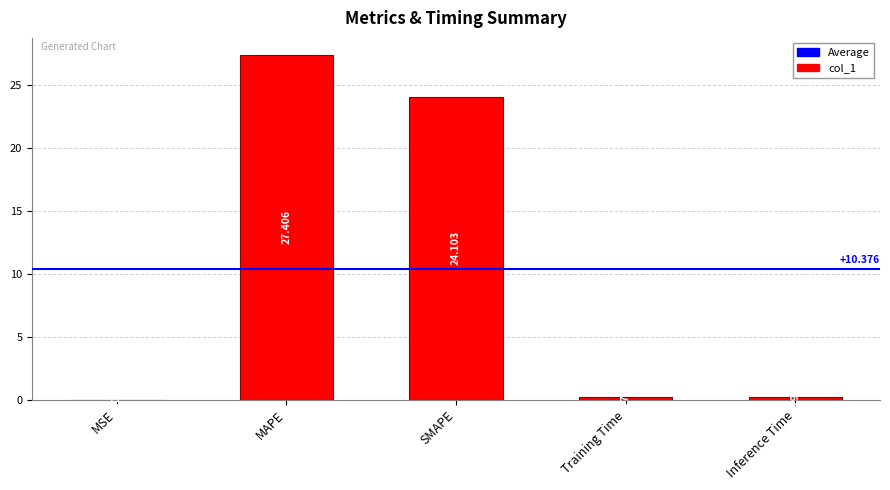

Between MAPE and Training Time, which is larger?

MAPE